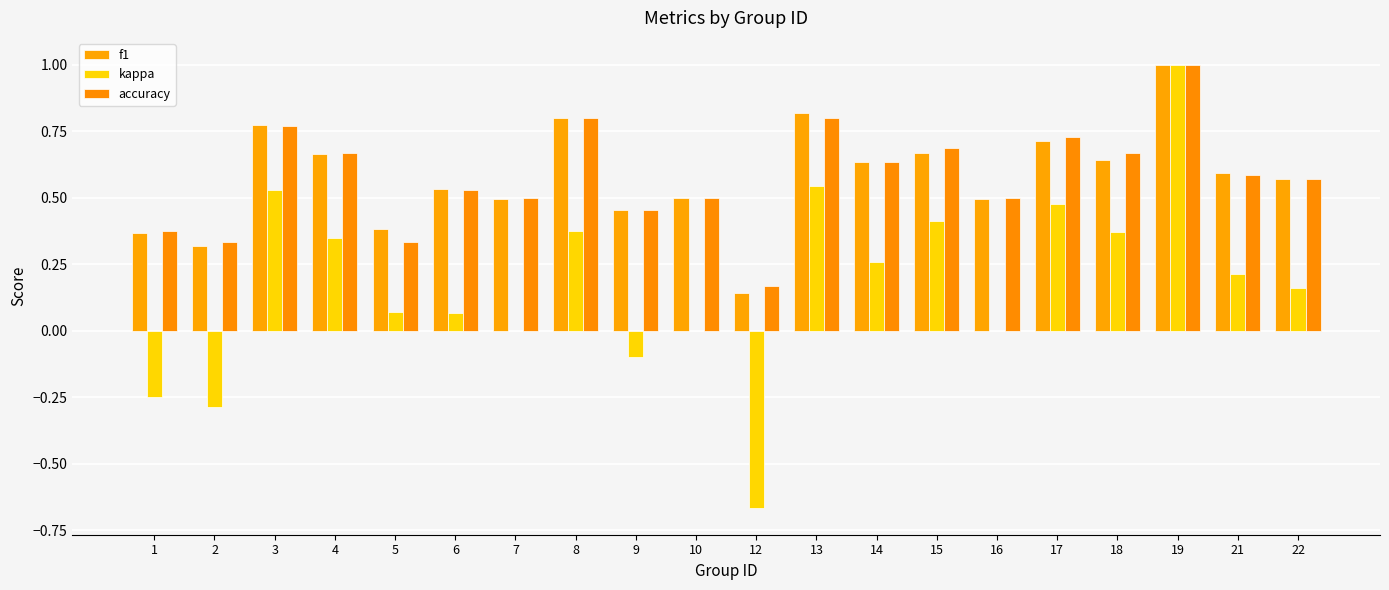

Between 15 and 18, which series saw the biggest shift?

kappa